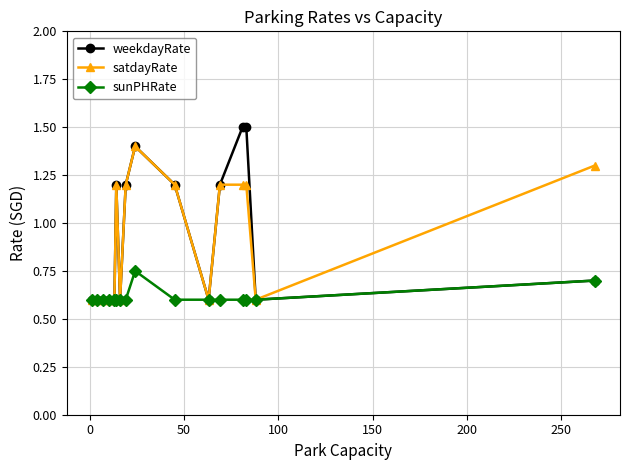

How many values in the satdayRate series are below 1?

8